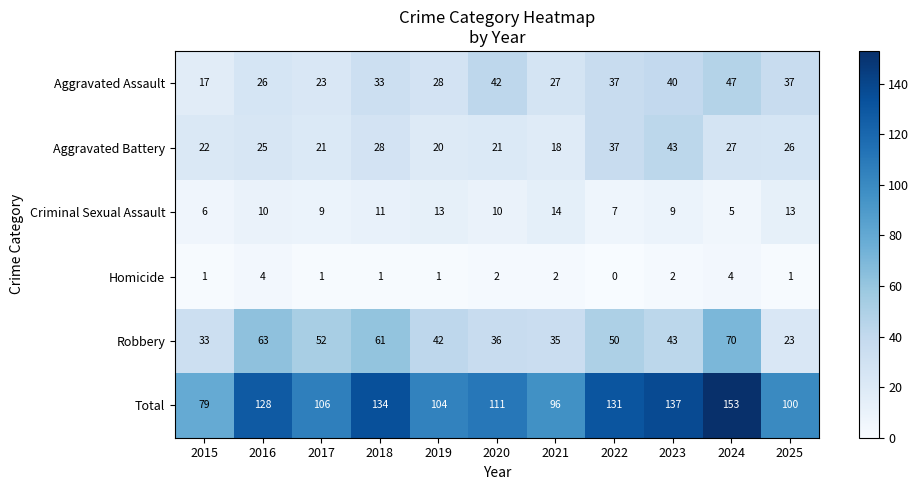

How many distinct data groups are displayed?

6